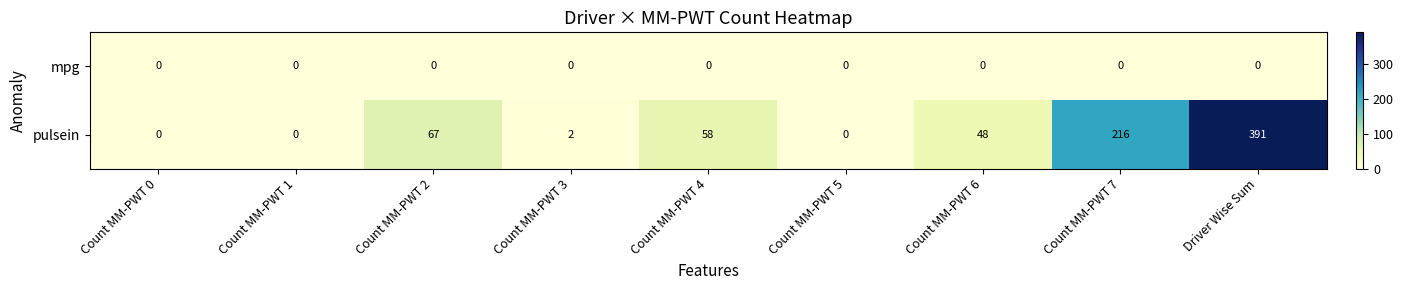

The value of pulsein at Count MM-PWT 1 is 126. True or false?

False